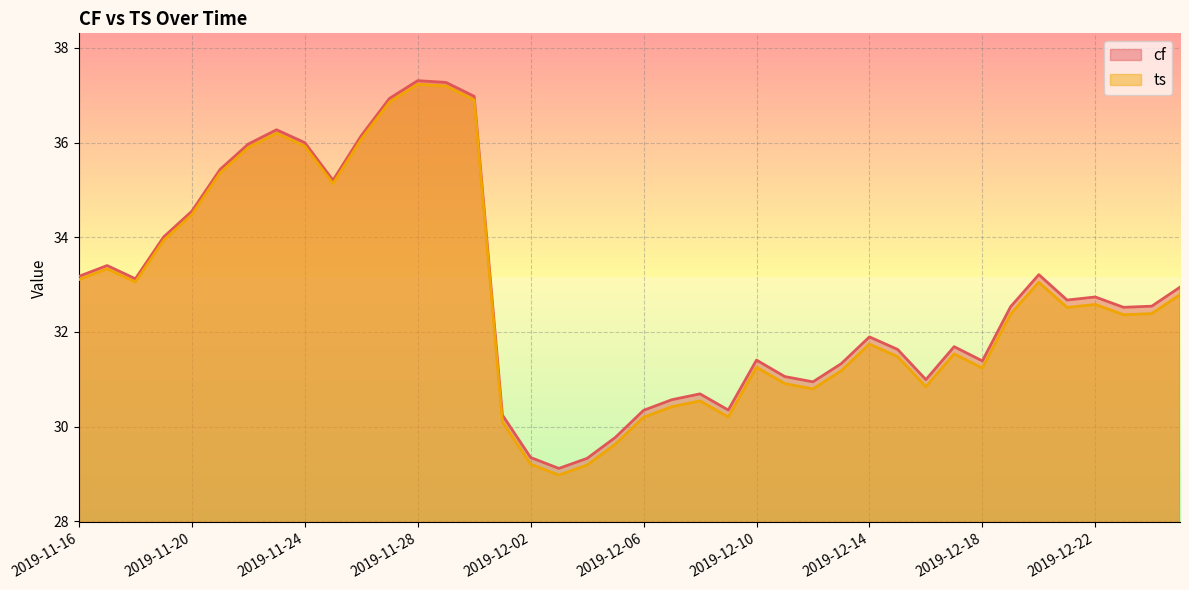

The value of ts at 2019-12-15 is 17.9. True or false?

False